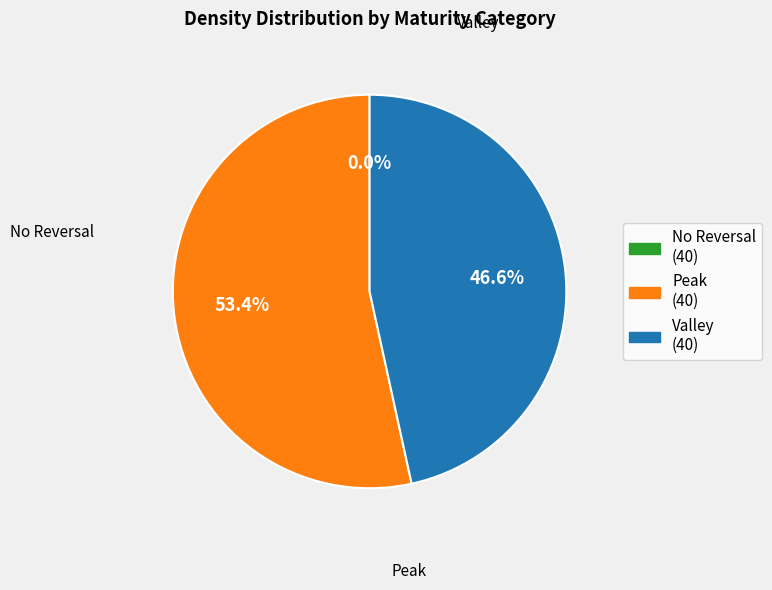

Is there any slice that represents more than half of the pie?

Yes